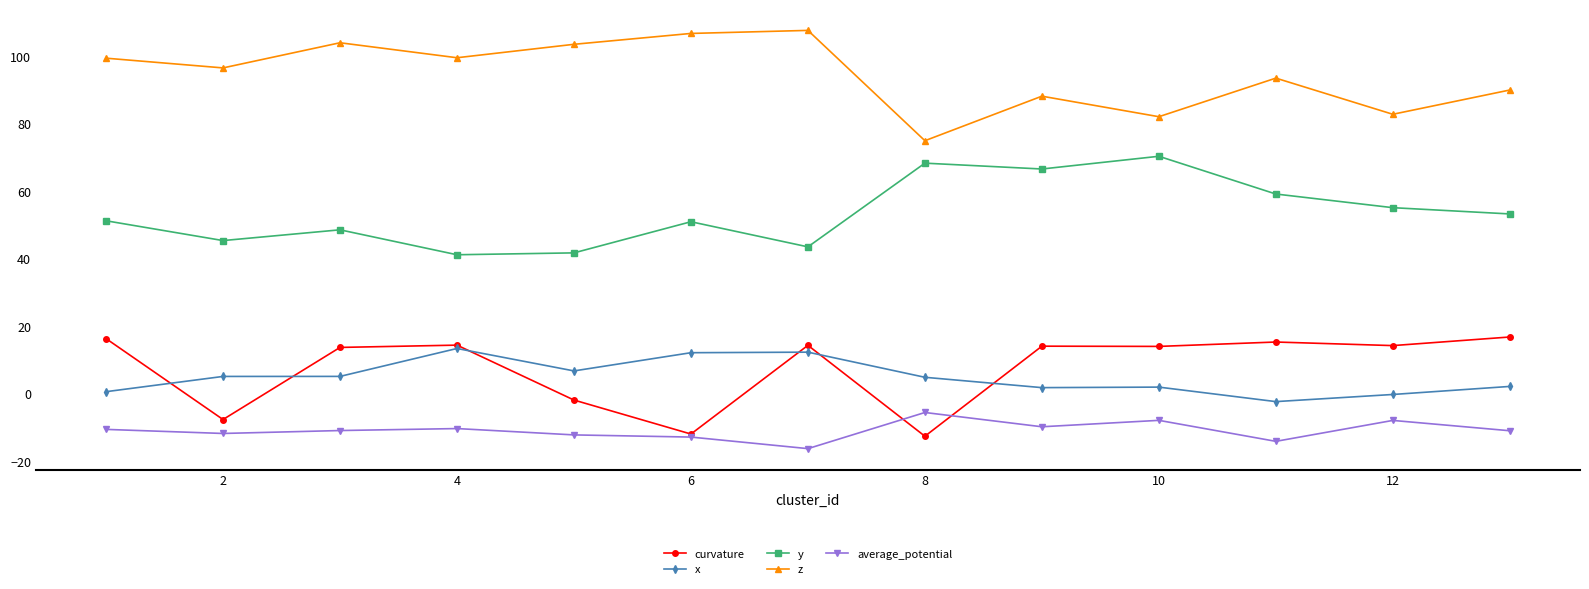

True or false: curvature has more than 1 points higher than both neighbors.

True